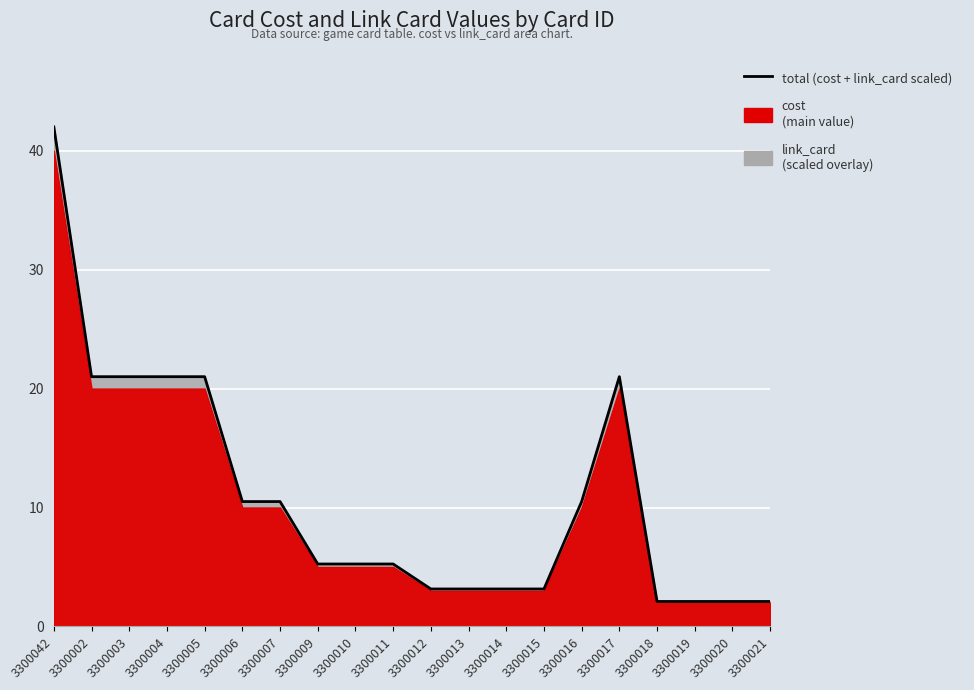

Reading left to right, extract all data points from this chart.

3300042=42.0	3300002=21.0	3300003=21.0	3300004=21.0	3300005=21.0	3300006=10.5	3300007=10.5	3300009=5.2	3300010=5.2	3300011=5.2	3300012=3.1	3300013=3.1	3300014=3.1	3300015=3.1	3300016=10.5	3300017=21.0	3300018=2.1	3300019=2.1	3300020=2.1	3300021=2.1